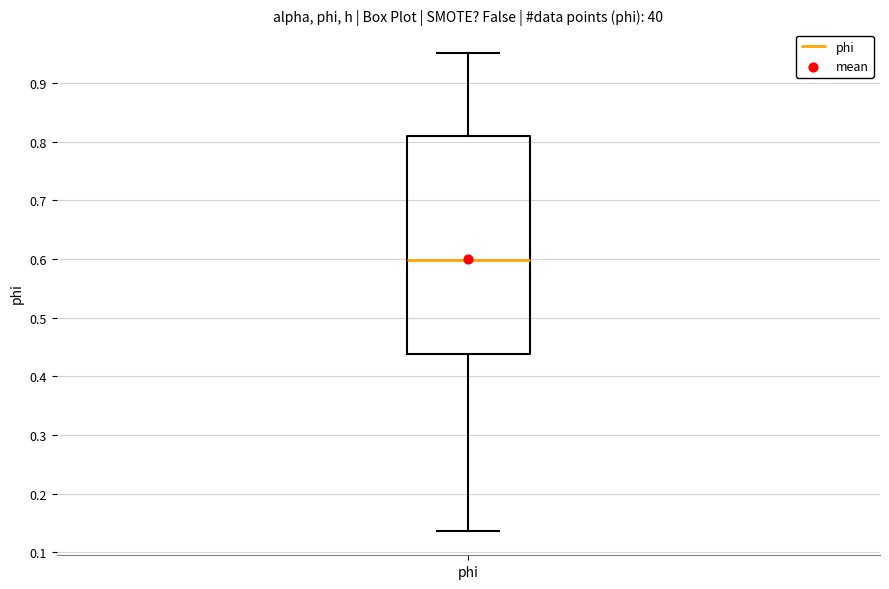

Transcribe this box plot: give where the median line is, the range the box spans, and where the two whiskers end, as read against the y-axis. The values are not printed on the chart, so give them approximately, as read against the axis.

median 0.60, box 0.44 to 0.81, whiskers 0.14 to 0.95